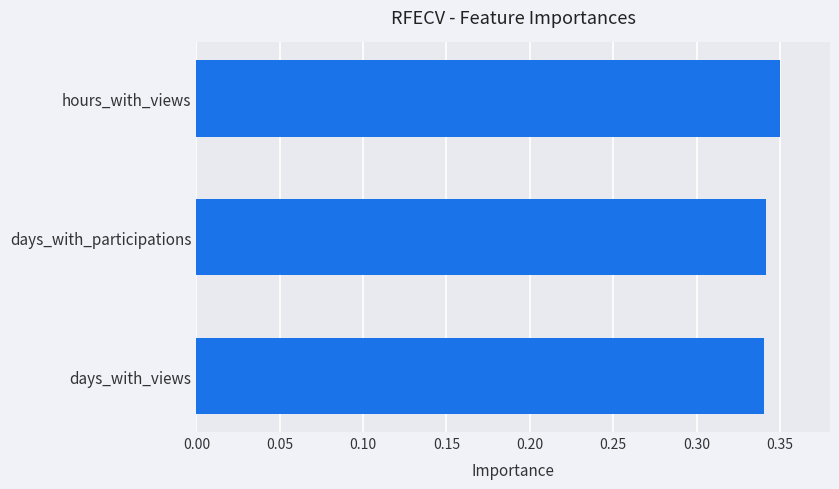

Which has a higher value, days_with_participations or hours_with_views?

hours_with_views